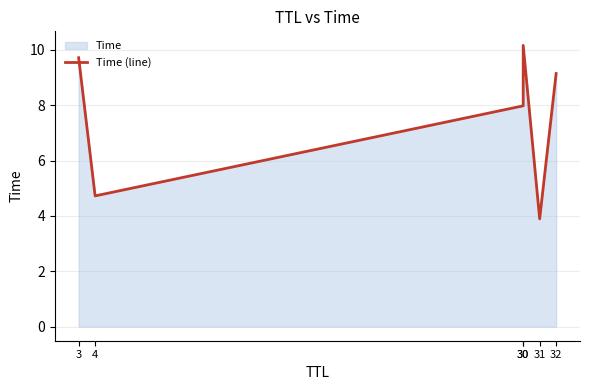

Reading right to left, what are all the values shown in this chart?

9.1	3.9	10.2	8.0	4.7	9.7